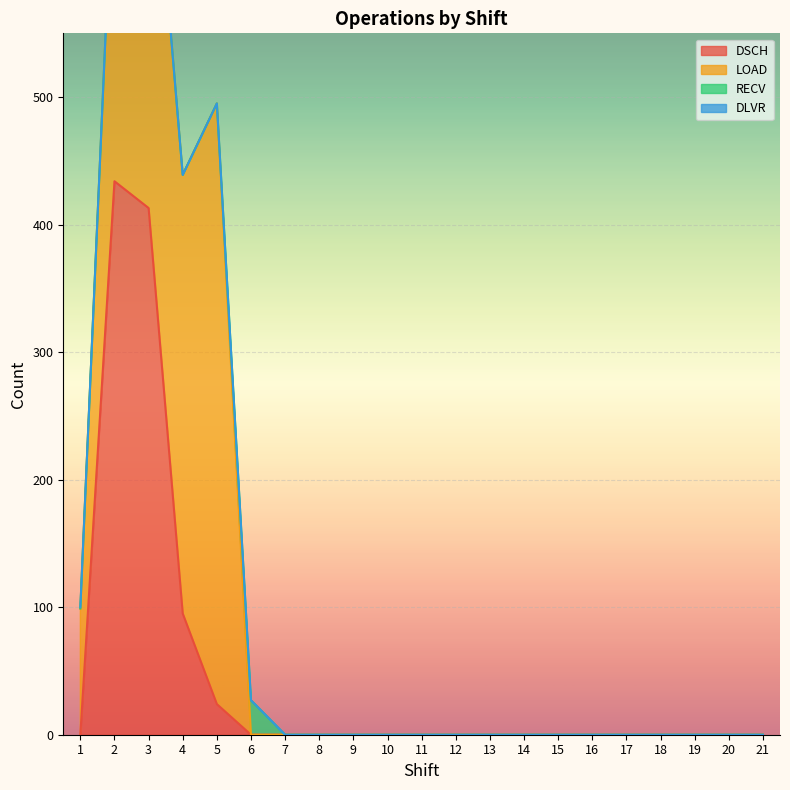

What is the greatest value displayed?

471